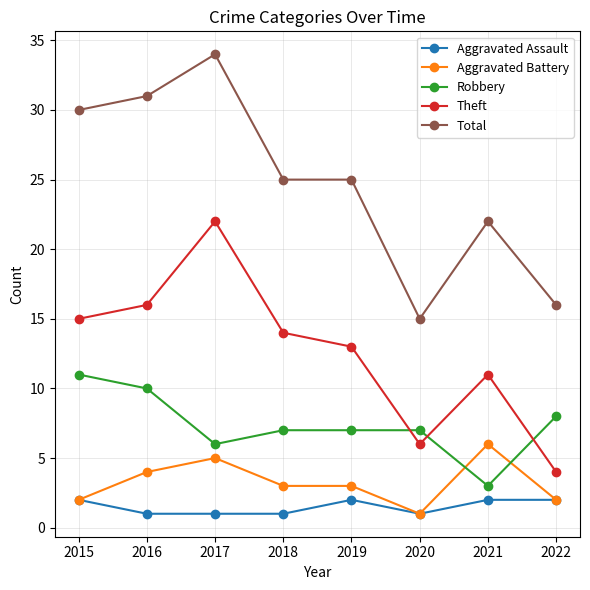

Which category has the highest value across all series?

2017